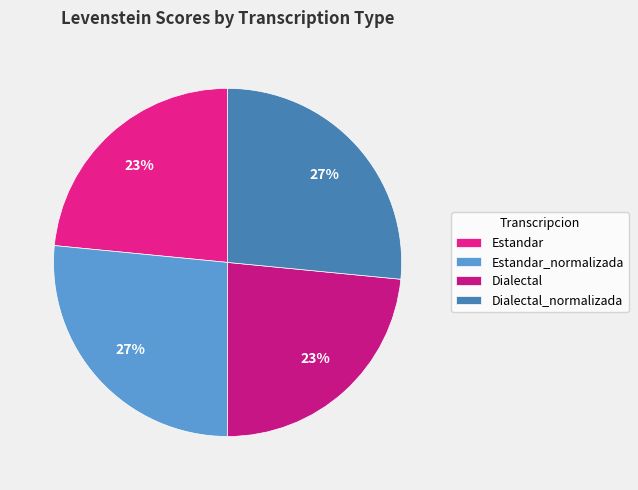

What portion of the pie excludes Estandar?

76.5%